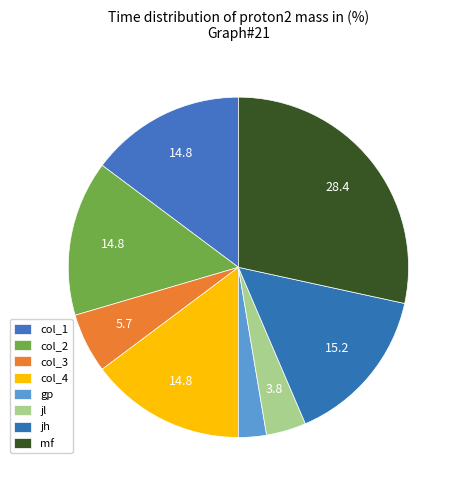

Count the number of slices in the pie.

8